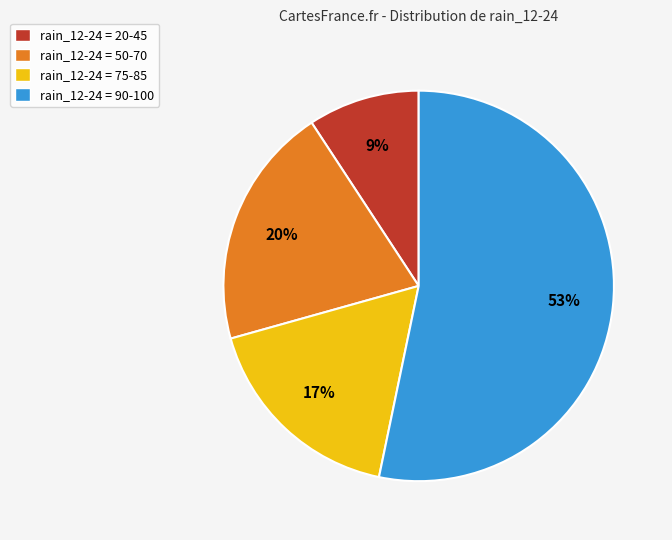

Is it true that rain_12-24 = 50-70 is 5% of the pie?

False